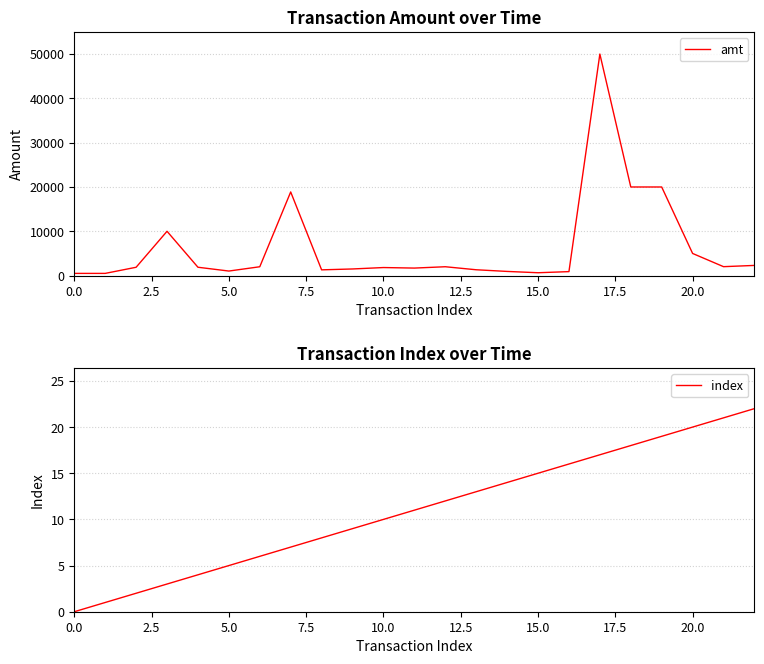

What is the maximum value for amt?

50000.0